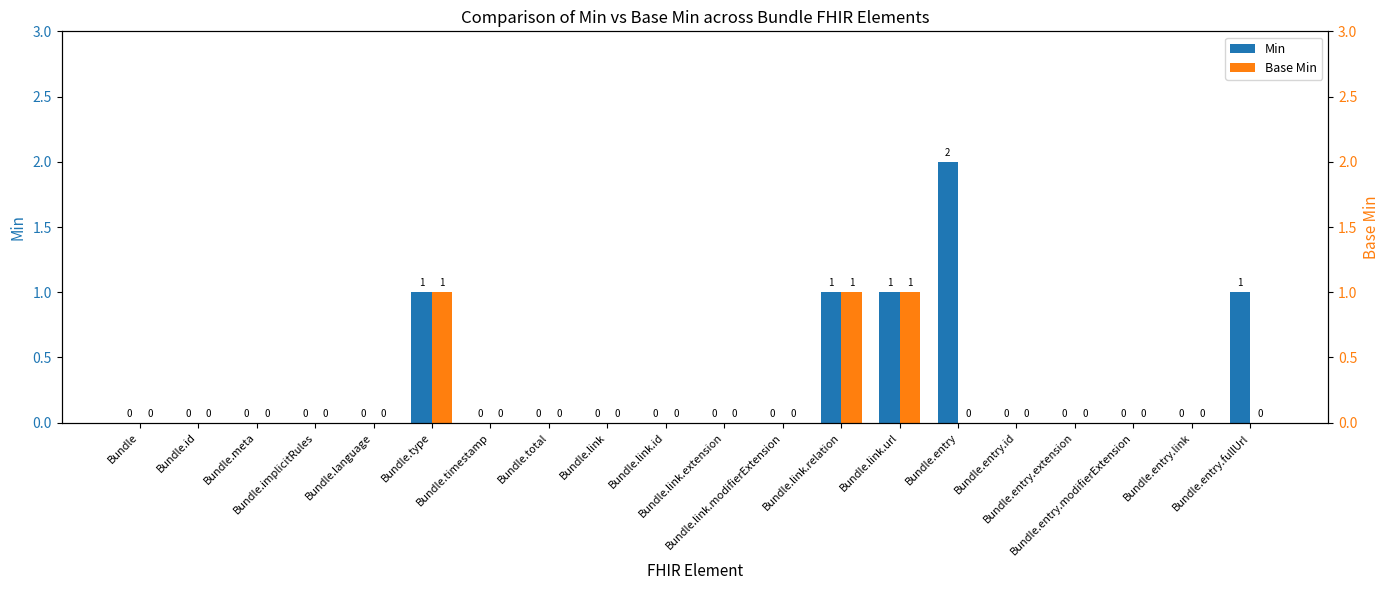

What is the sum of the Base Min values at Bundle.entry.fullUrl and Bundle.type?

1